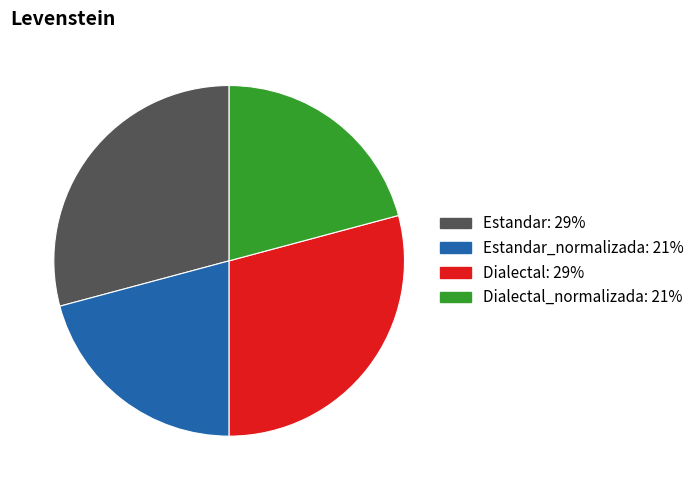

Is there any slice that represents more than half of the pie?

No